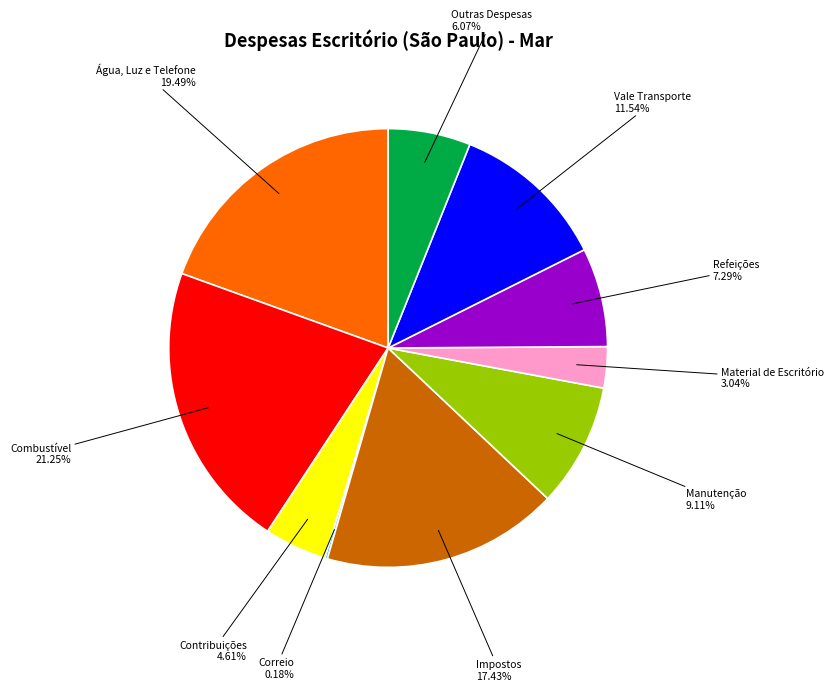

Is there a majority slice in this chart?

No